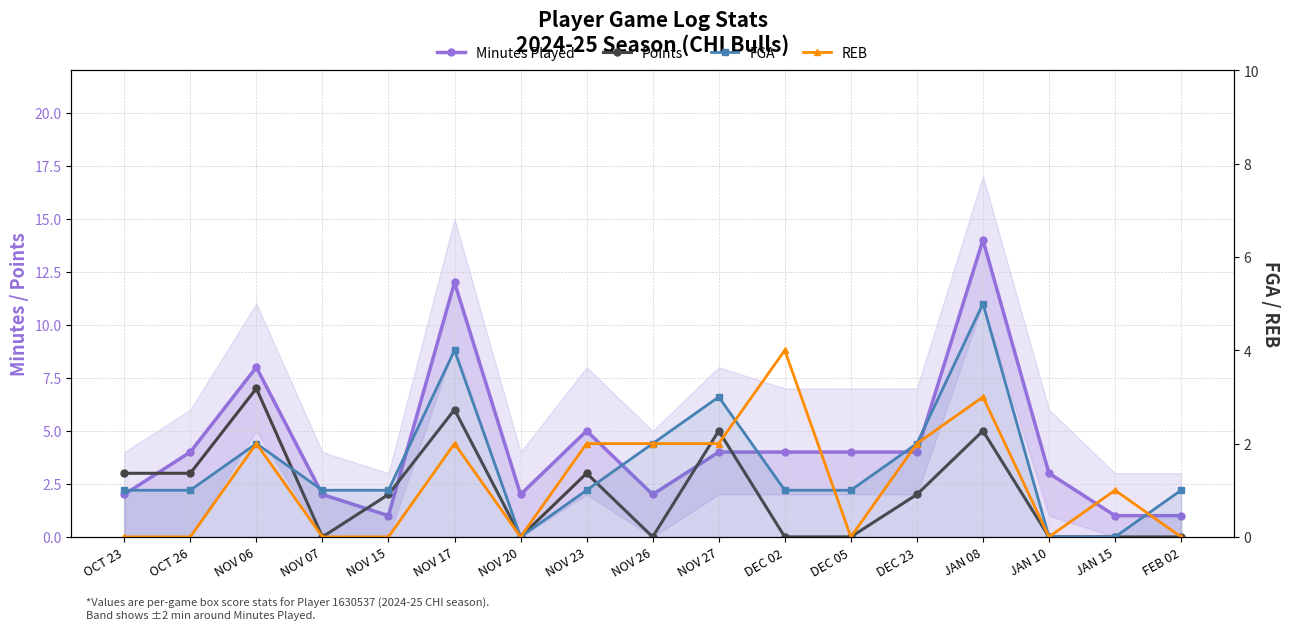

At which label does FGA first exceed 1?

NOV 06